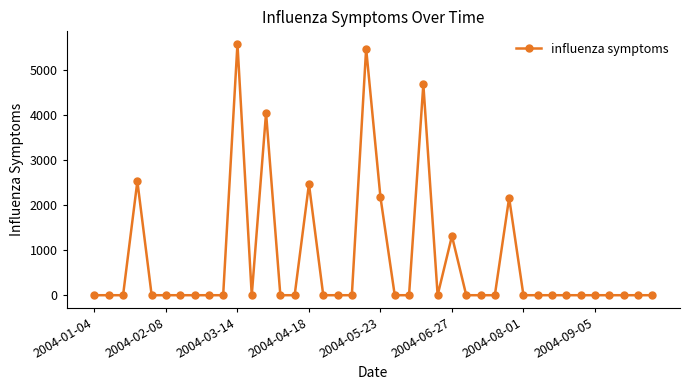

How many data points are above 0?

9